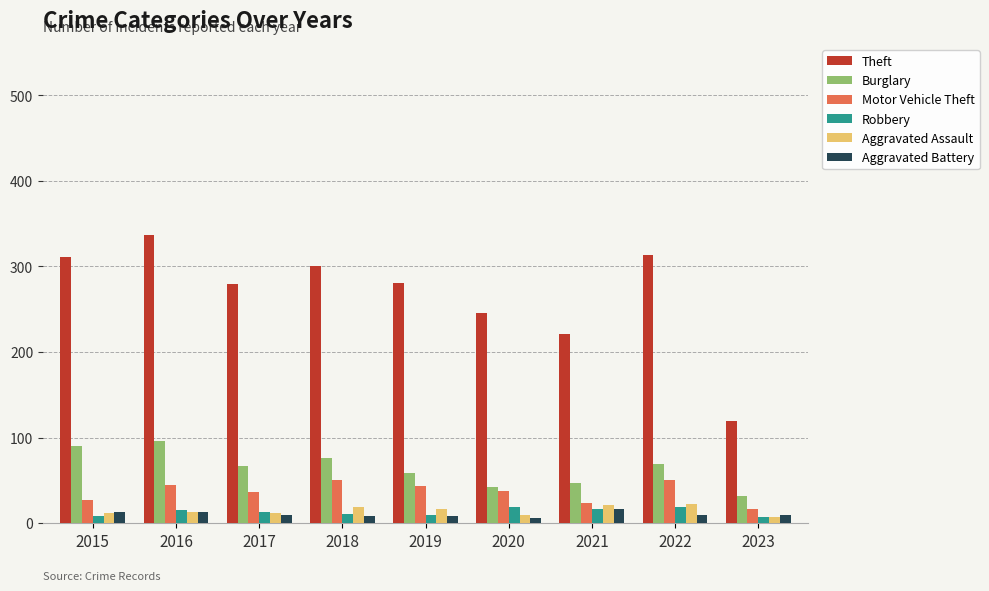

At which category is the sum across all series the highest?

2016